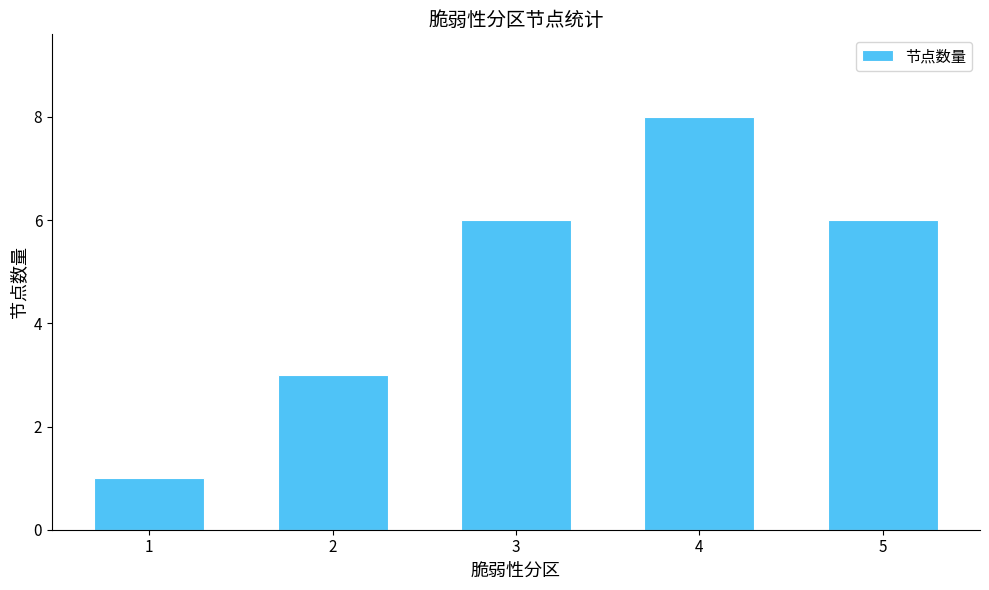

How many distinct data groups are displayed?

1